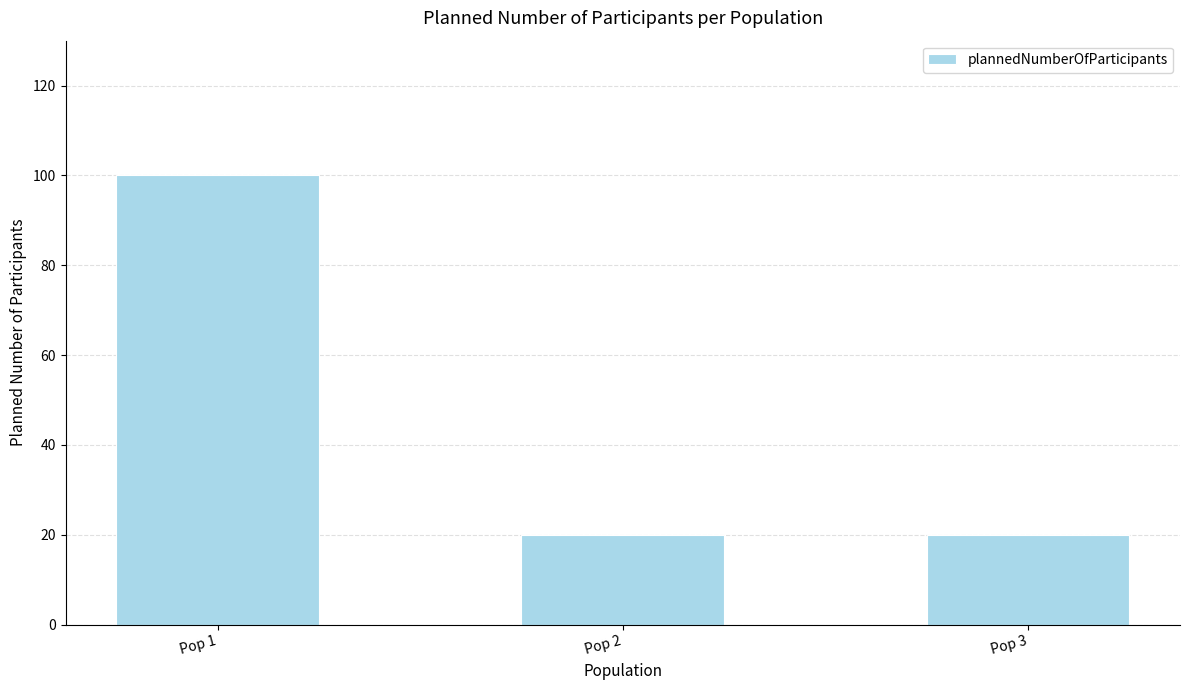

What is the change in value from Pop 1 to Pop 2?

-80